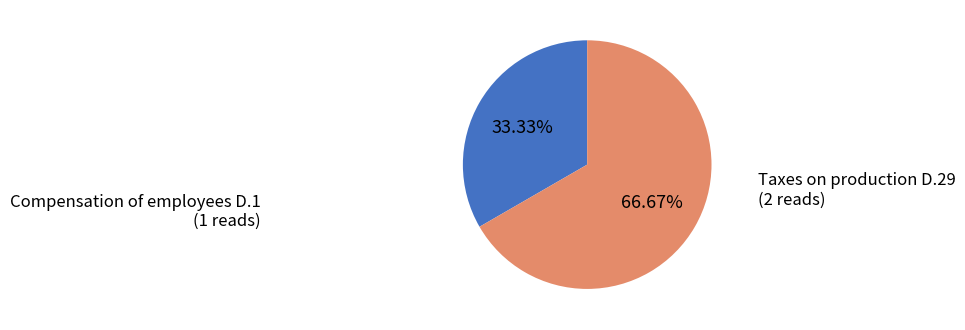

To the nearest percent, what is the combined percentage of Taxes on production D.29 and Compensation of employees D.1?

100%